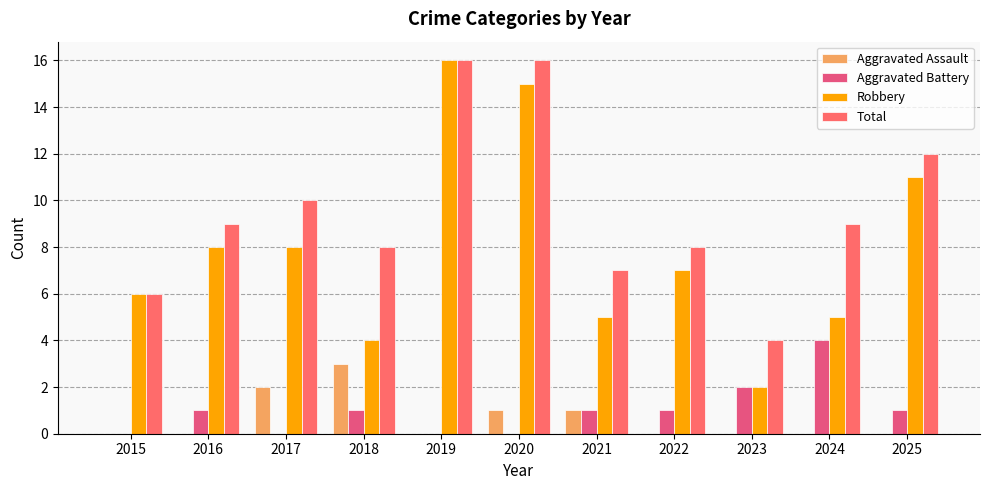

The value of Total at 2022 is 8. True or false?

True